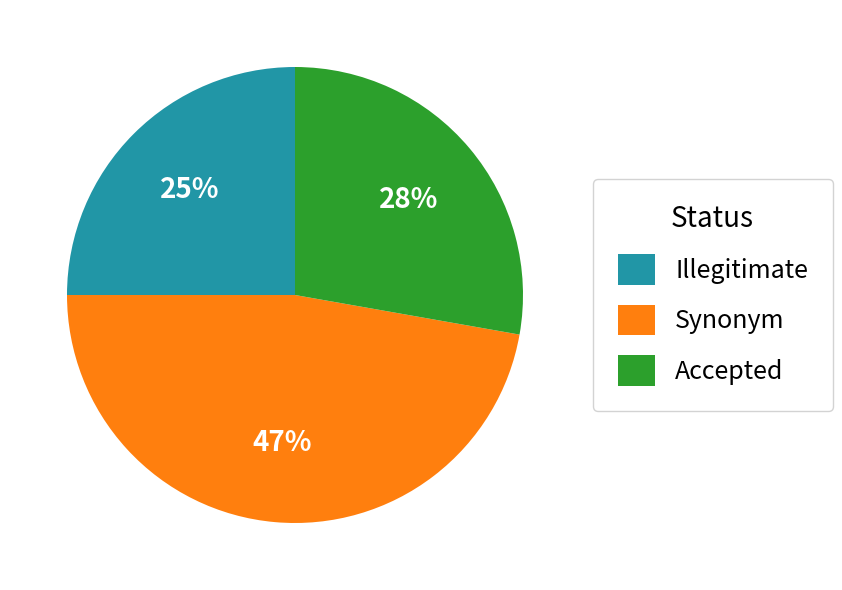

Approximately how many times larger is the value at Synonym compared to Illegitimate?

1.9